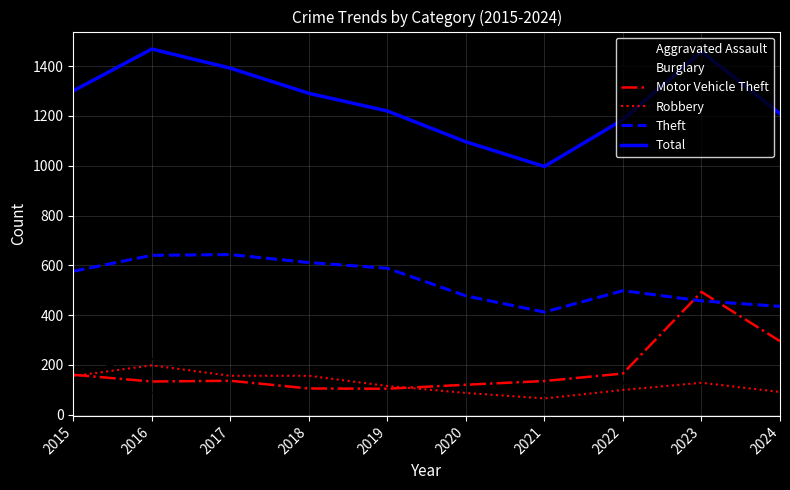

What is the sum of all Aggravated Assault values?

1101